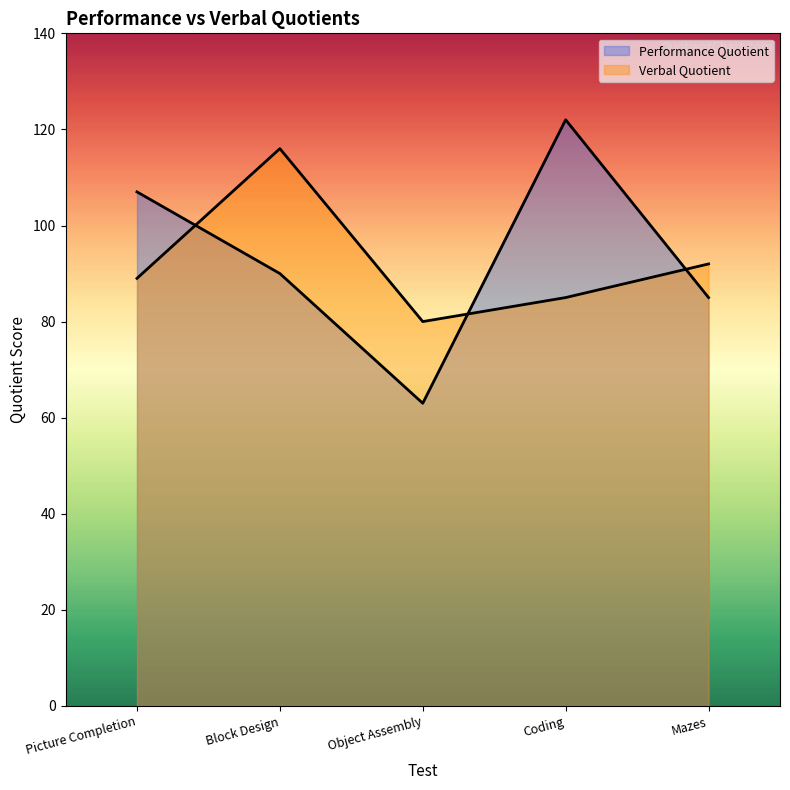

What is the difference between the Performance Quotient values at Mazes and Object Assembly?

22